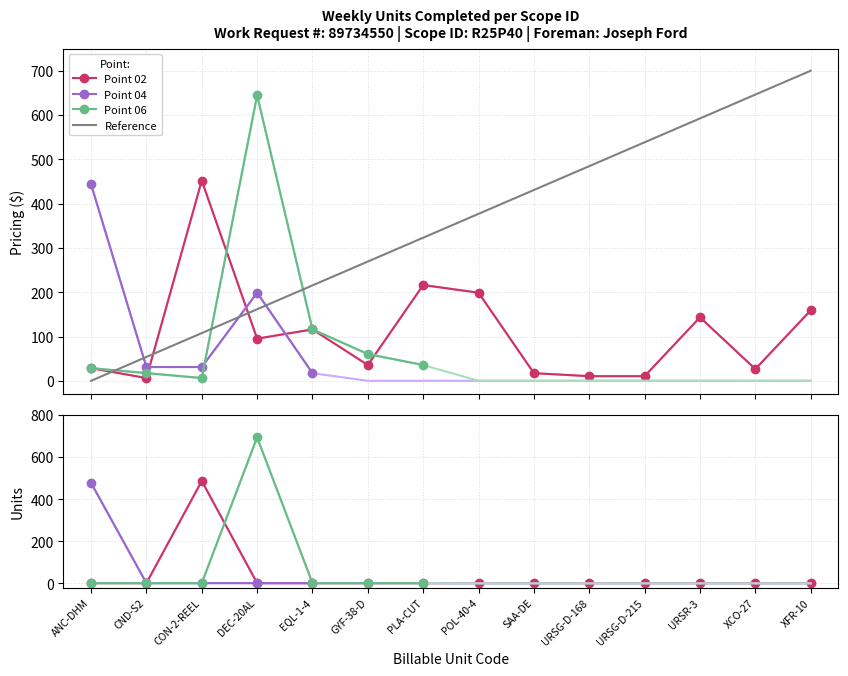

After their last crossing, which series has the higher values: Point 06 items or Point 02 items?

Point 02 items